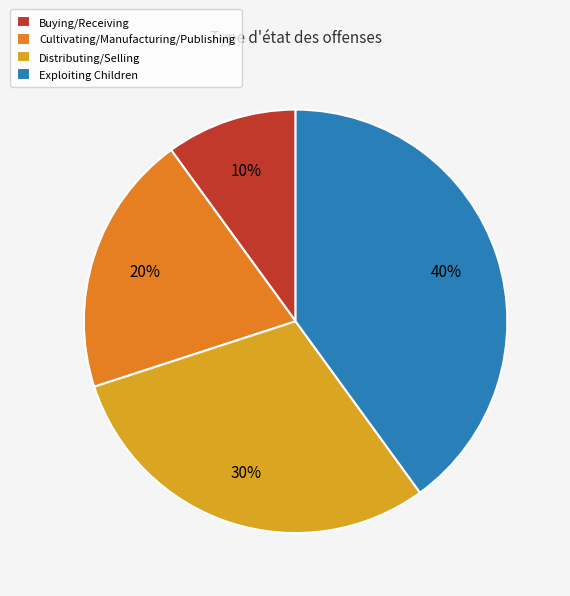

Does Buying/Receiving account for over 50% of the chart?

No